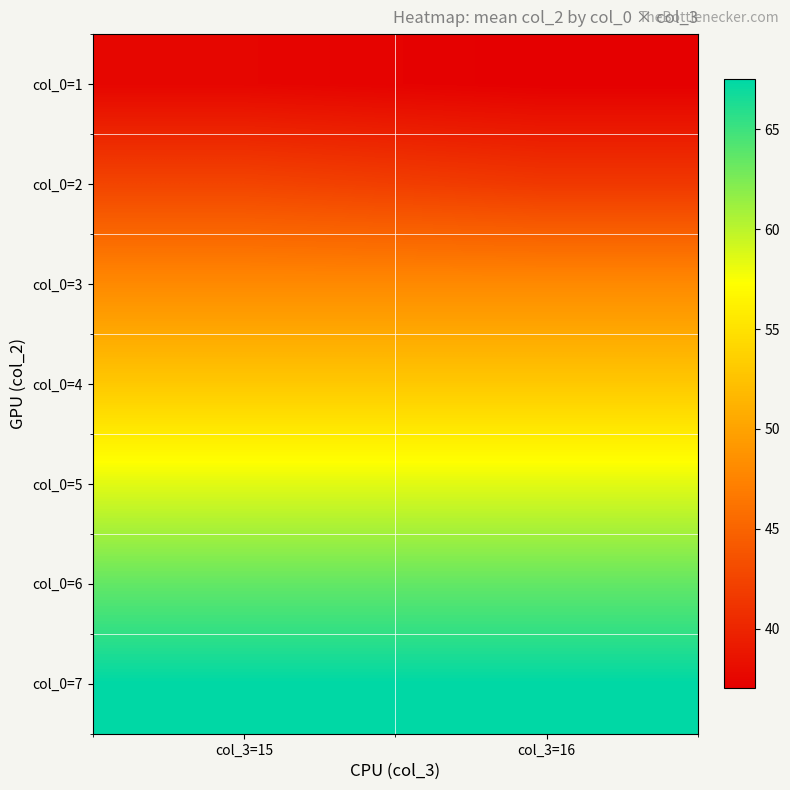

Which series has the largest range (max minus min)?

col_0=2